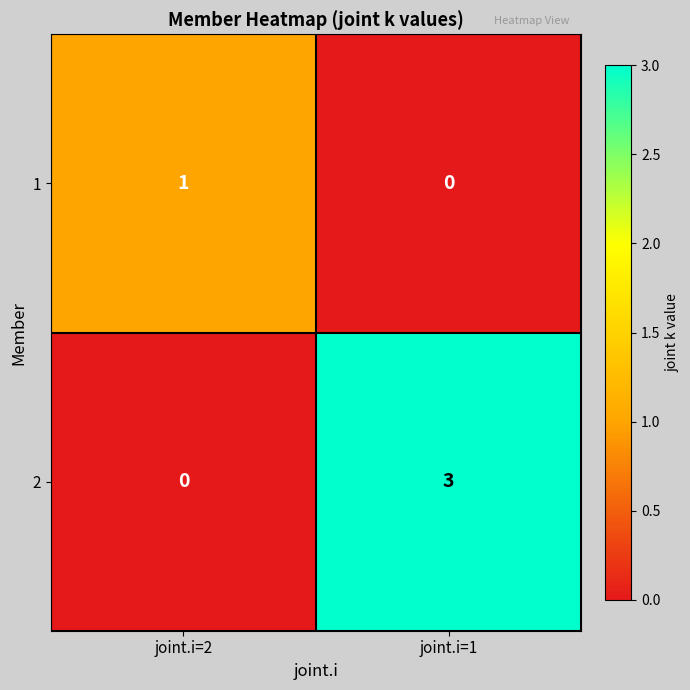

At which category is the sum across all series the highest?

joint.i=1